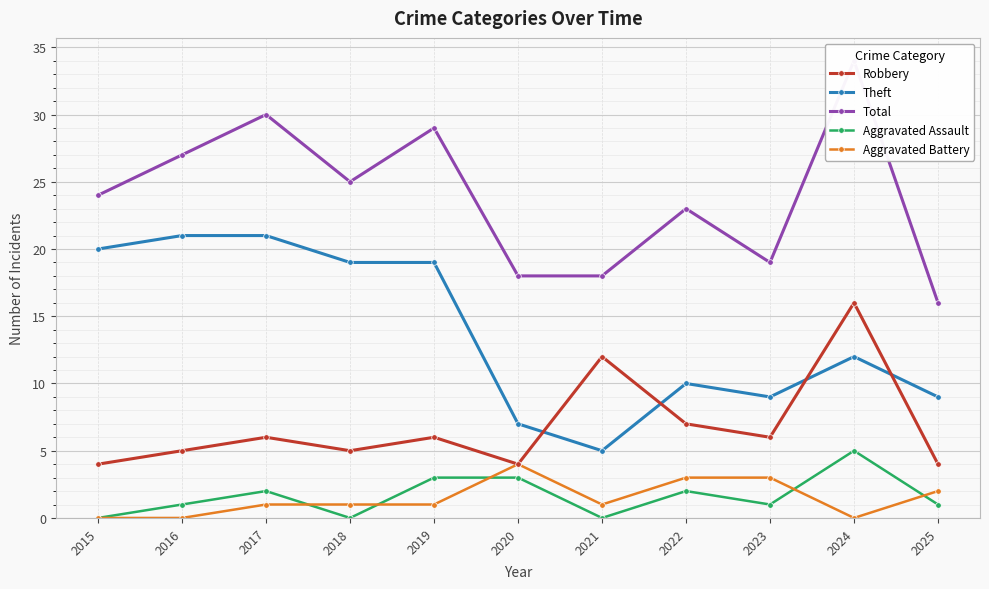

In Aggravated Assault, how many points are lower than both neighbors (excluding endpoints)?

3